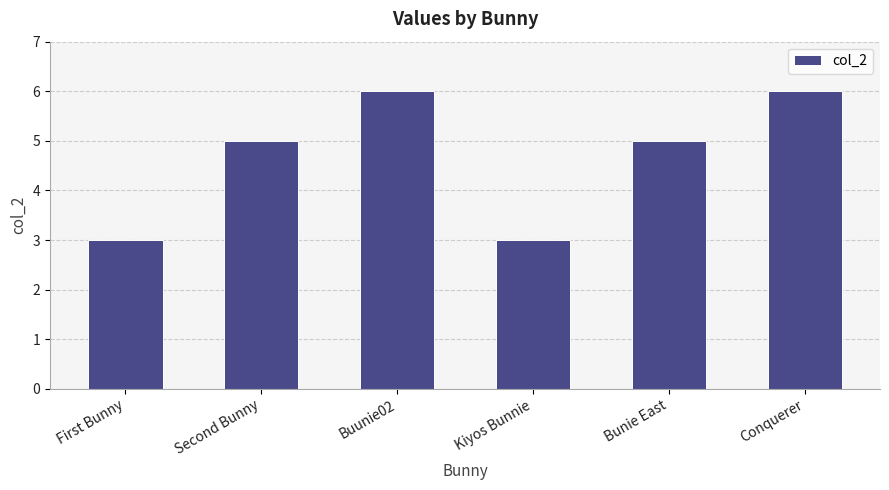

Count the values in the range 3 to 6.

6